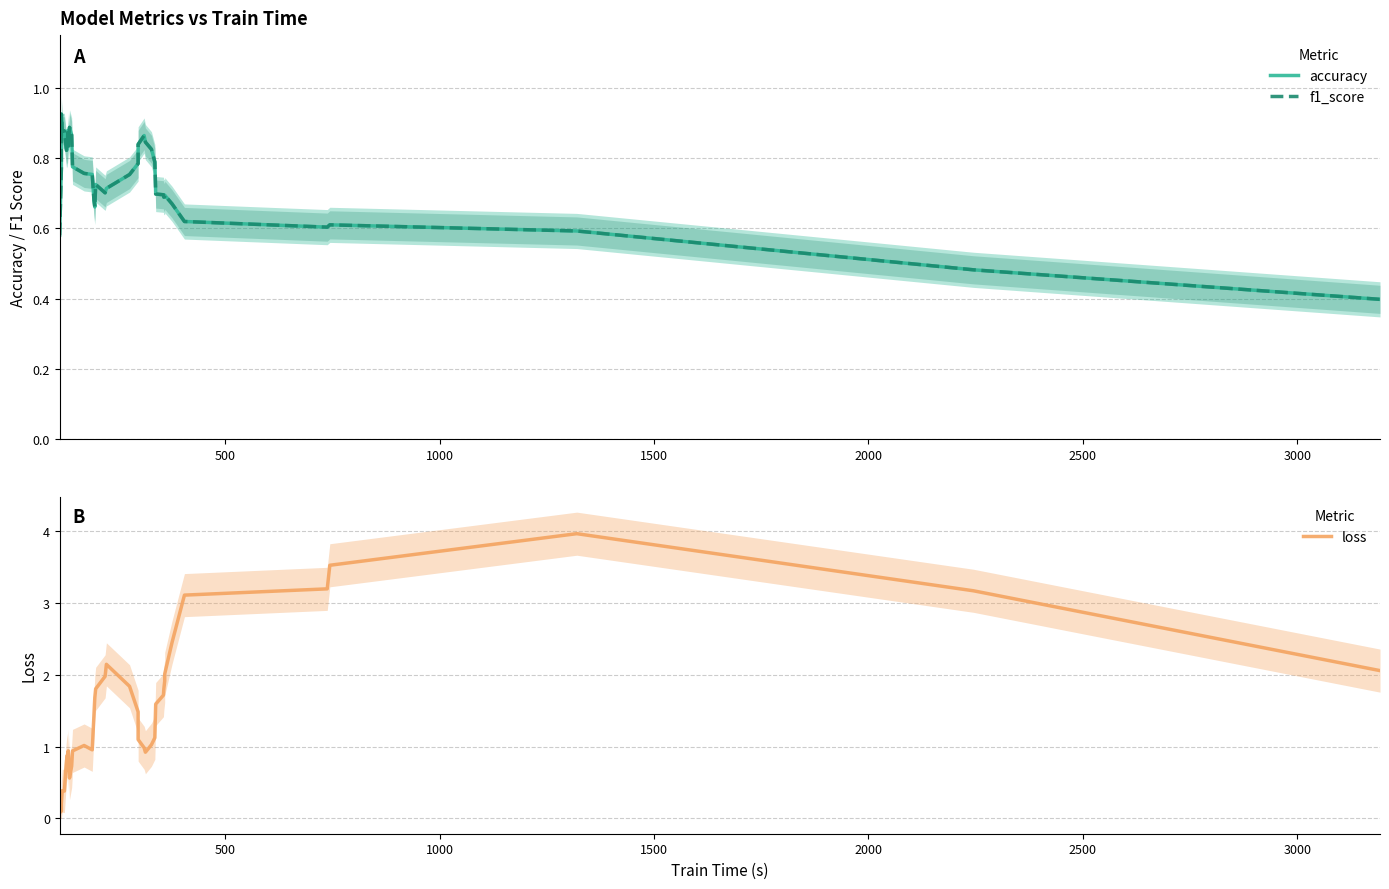

Is this an area chart (filled region under the line)?

No